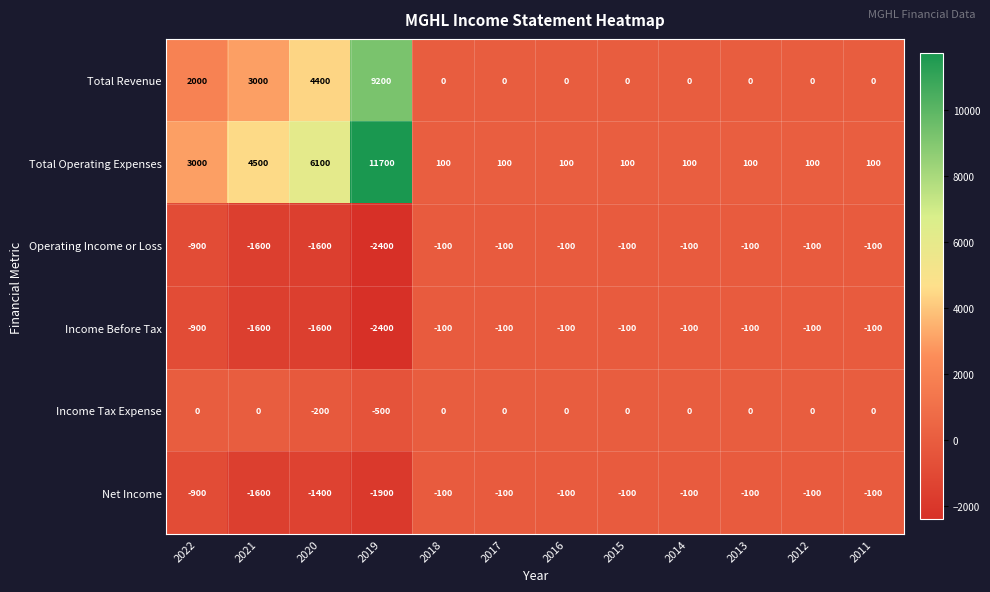

Which category has the highest value across all series?

2019